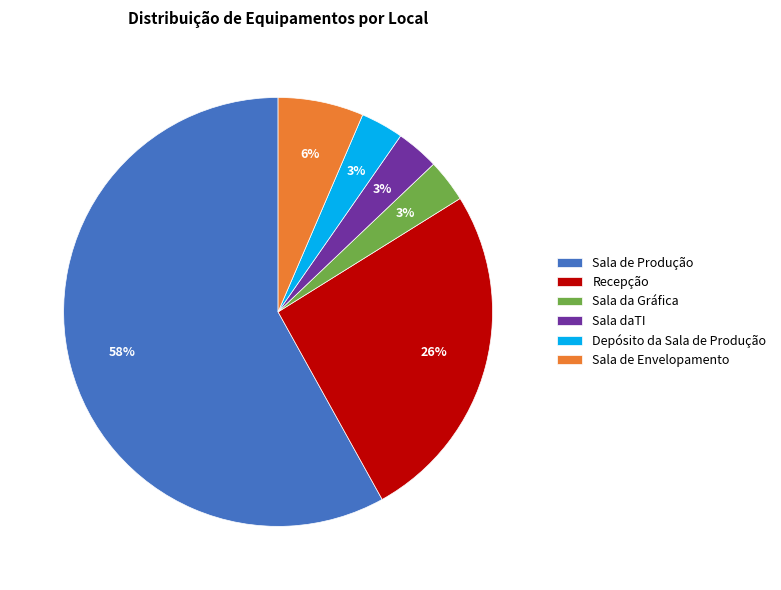

The Recepção slice represents 26% of the pie. True or false?

True